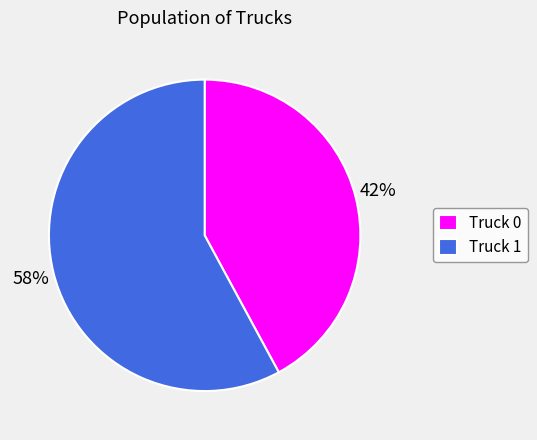

Is it true that Truck 1 is 49% of the pie?

False